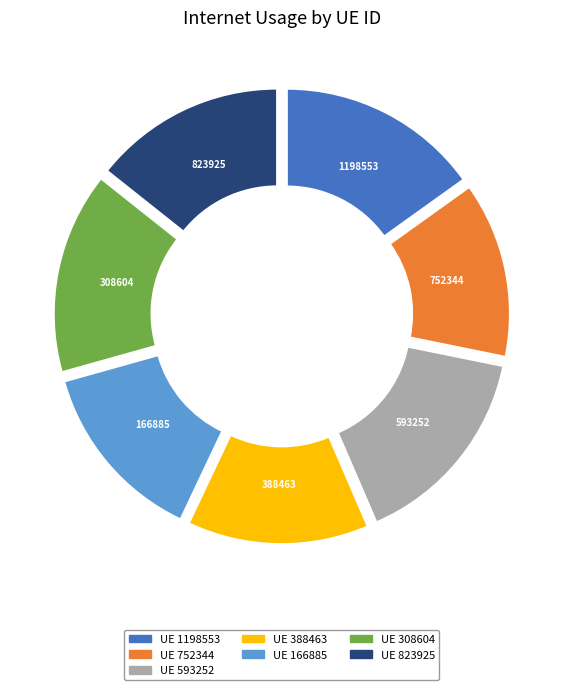

Is there any slice that represents more than half of the pie?

No